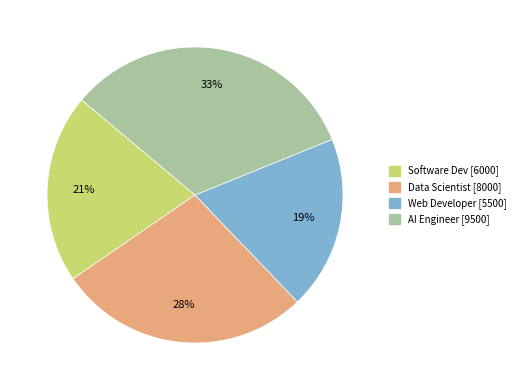

How many segments does this pie chart have?

4